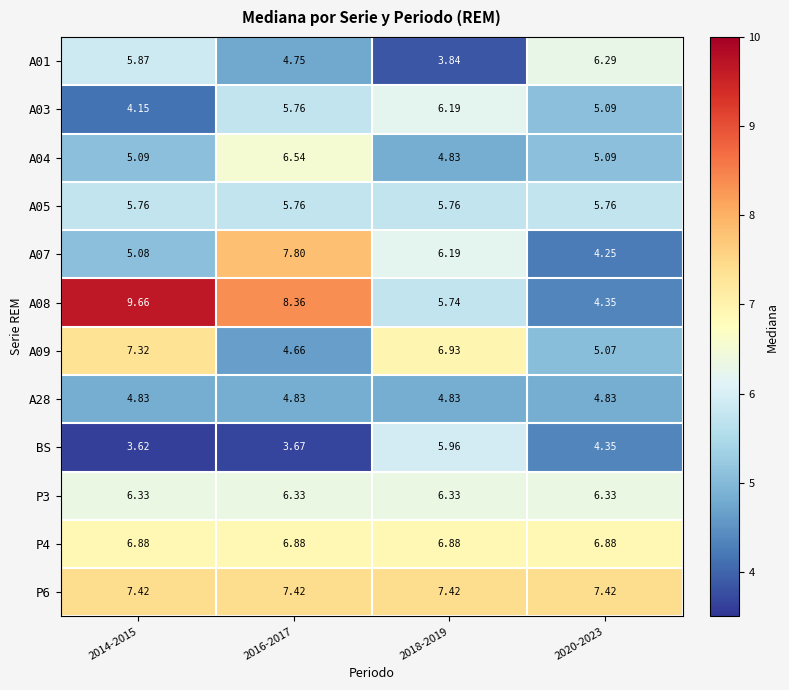

Is the value of A01 at 2018-2019 greater than the value of P6 at 2020-2023?

No